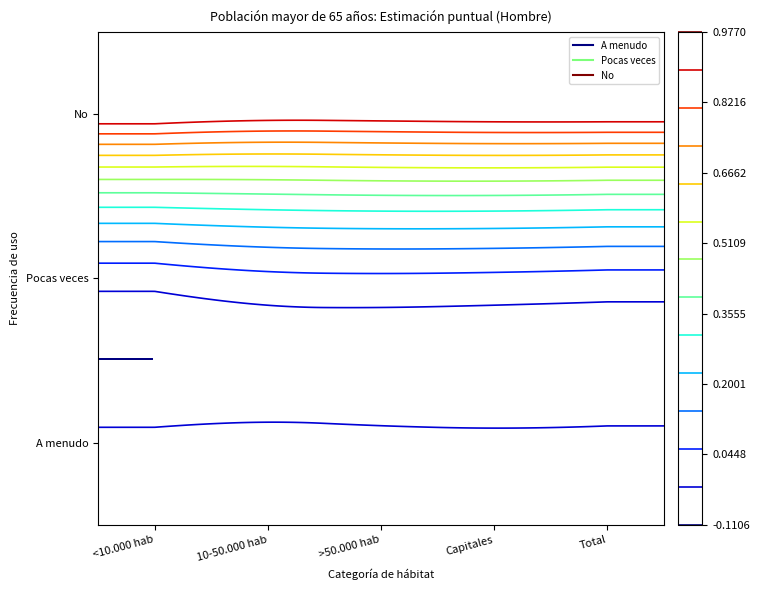

At which category is the sum across all series the highest?

<10.000 hab